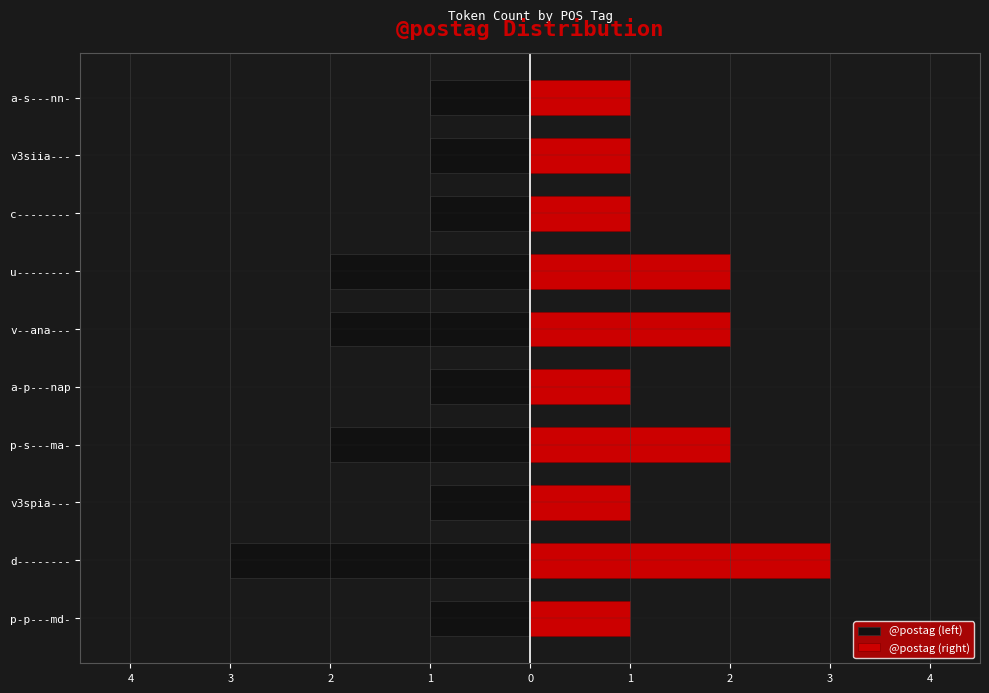

Are the bars horizontal?

Yes